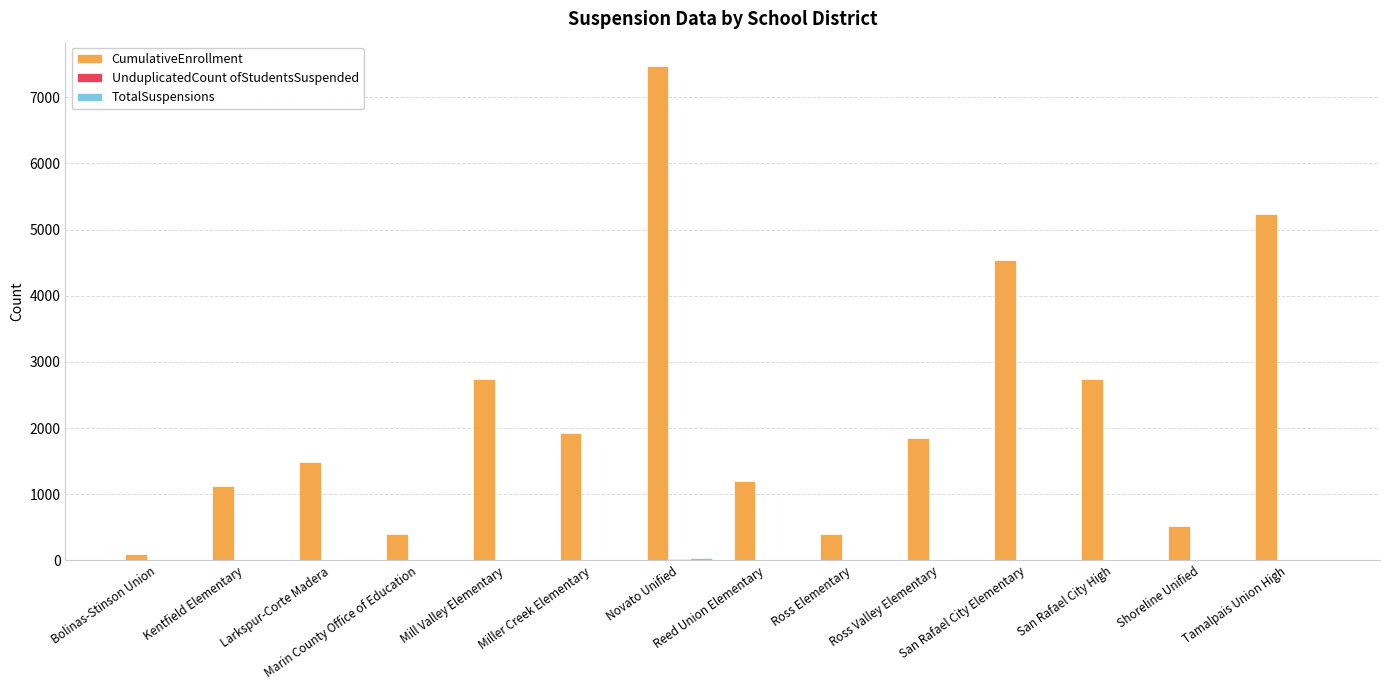

What is the greatest value displayed?

7468